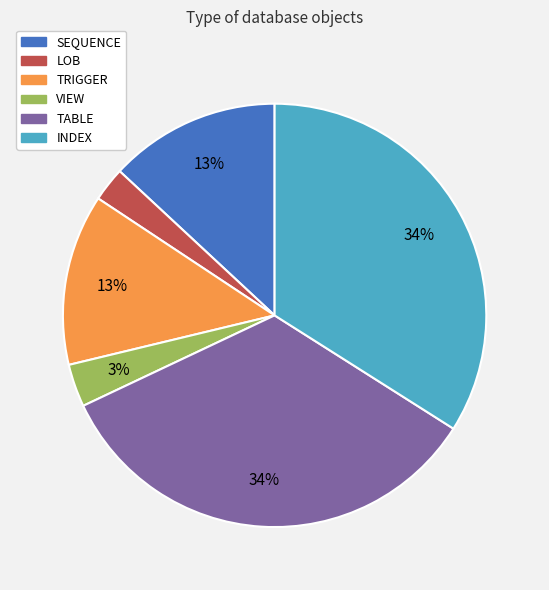

To the nearest percent, what percentage of the pie is TRIGGER?

13%